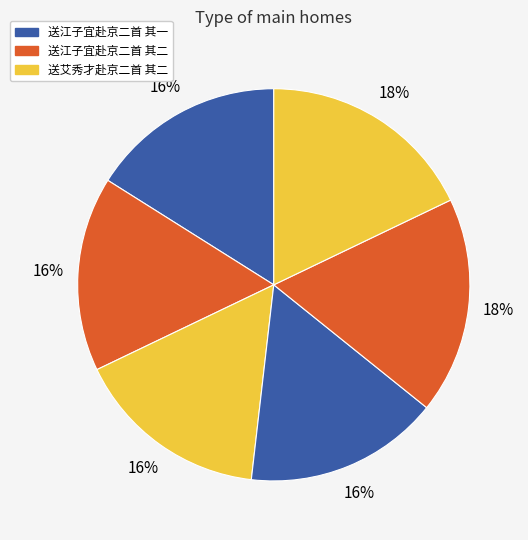

To the nearest percent, what is the difference between the largest and smallest slice percentages?

2%